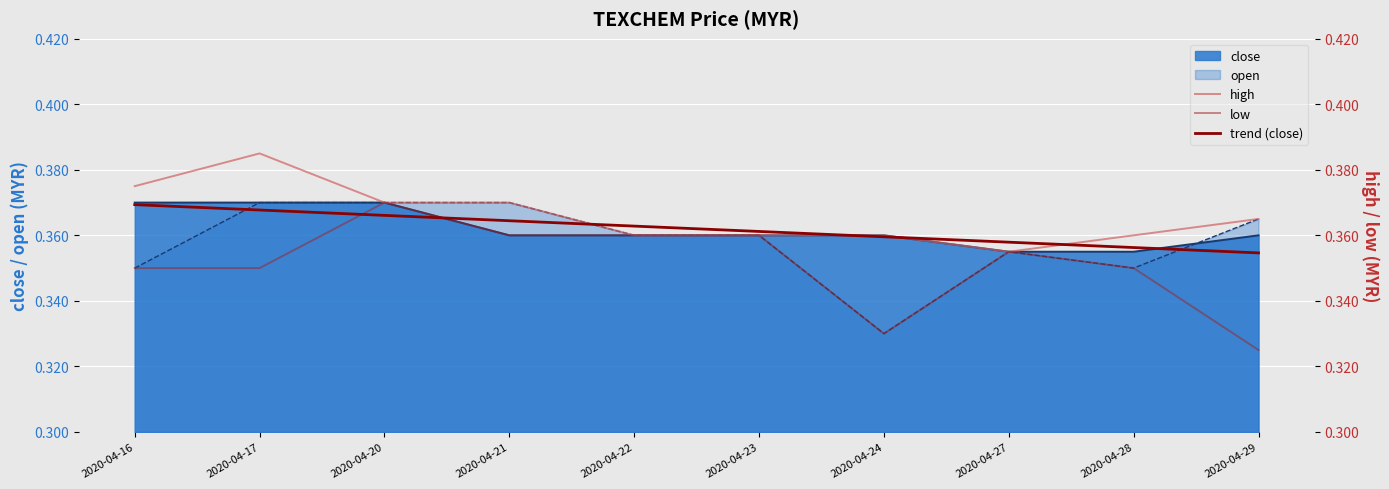

The trend (close) series shows 0.5 at 2020-04-22. True or false?

False